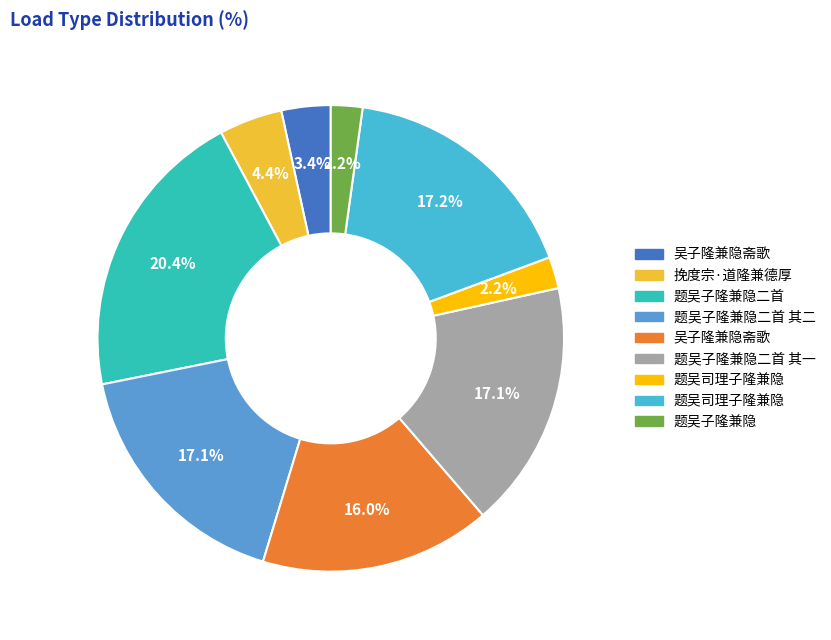

Is there any slice that represents more than half of the pie?

No